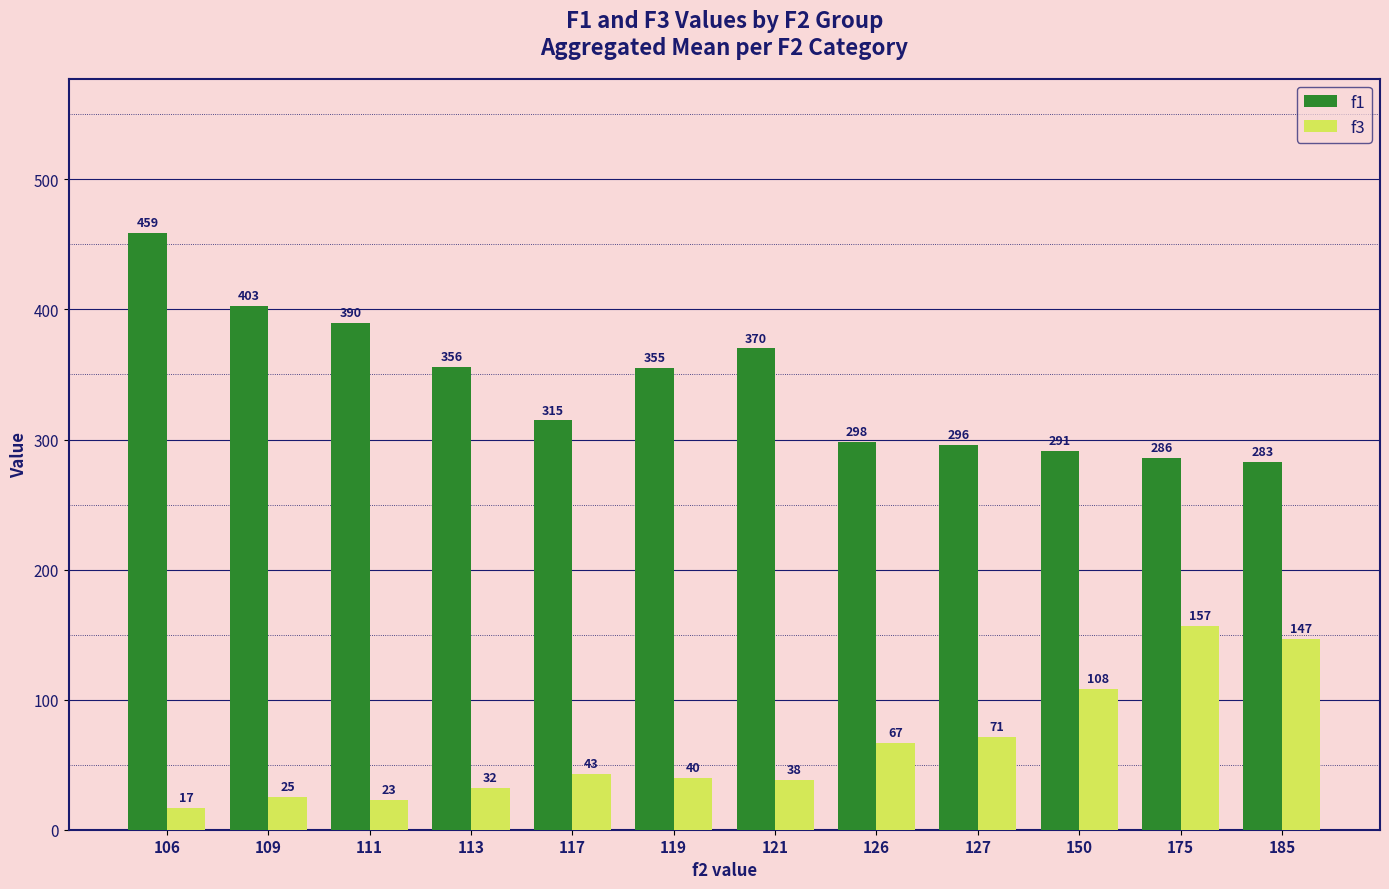

What is the total value across all series at 113?

388.0